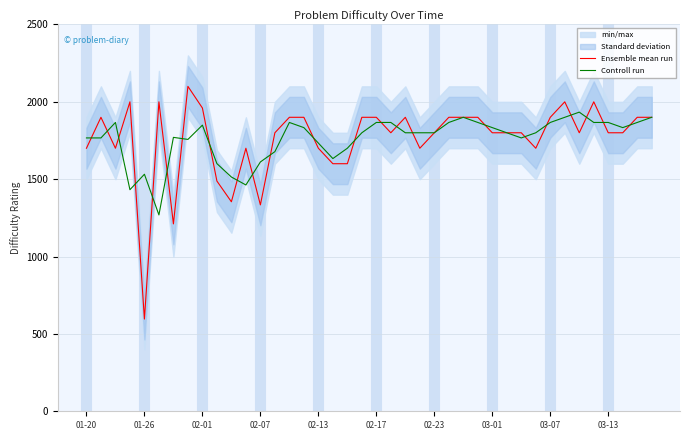

What is the value of the Ensemble mean run point at the 7th from the left?

1211.0